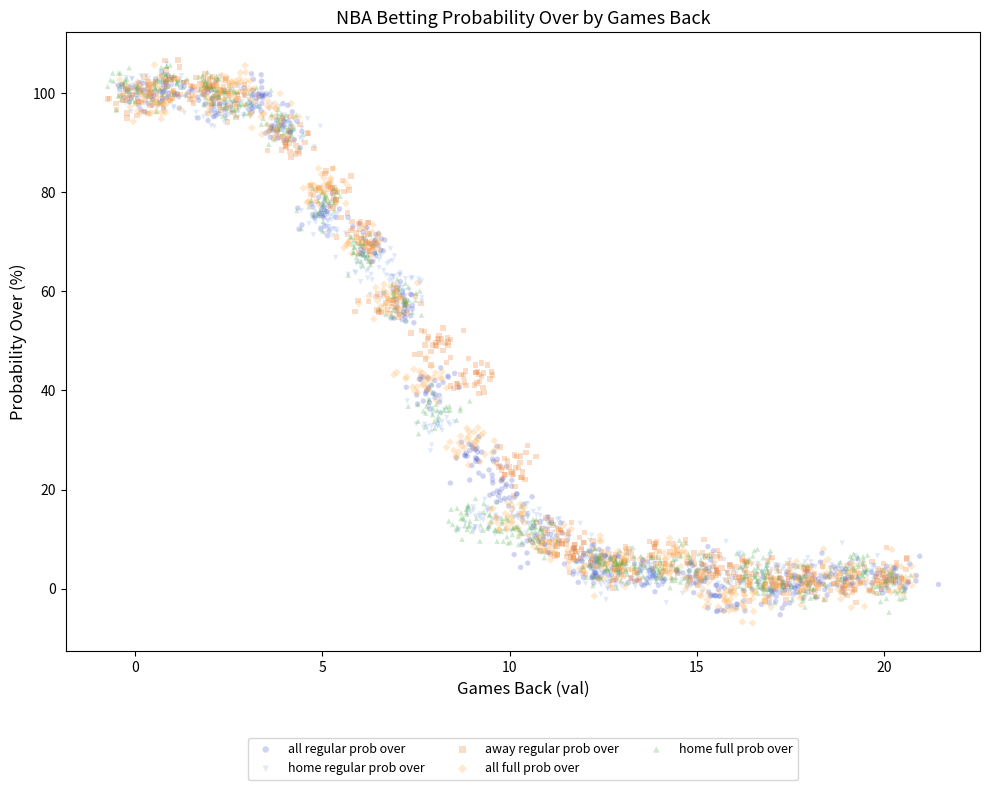

Which series contains the lowest Y value?

all full prob over